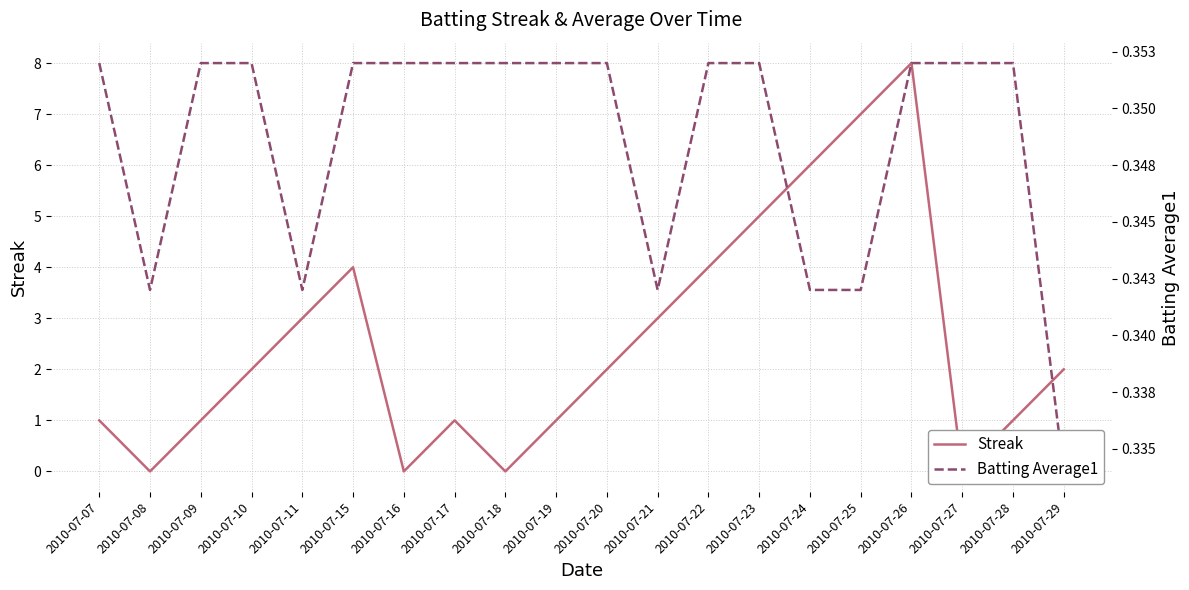

List the series in order of their overall mean, lowest first.

Batting Average1, Streak